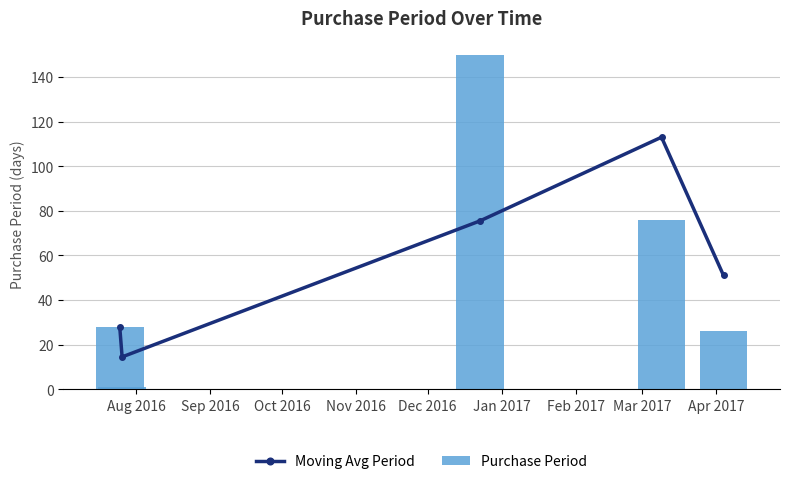

What is the highest value of the Purchase Period series?

150